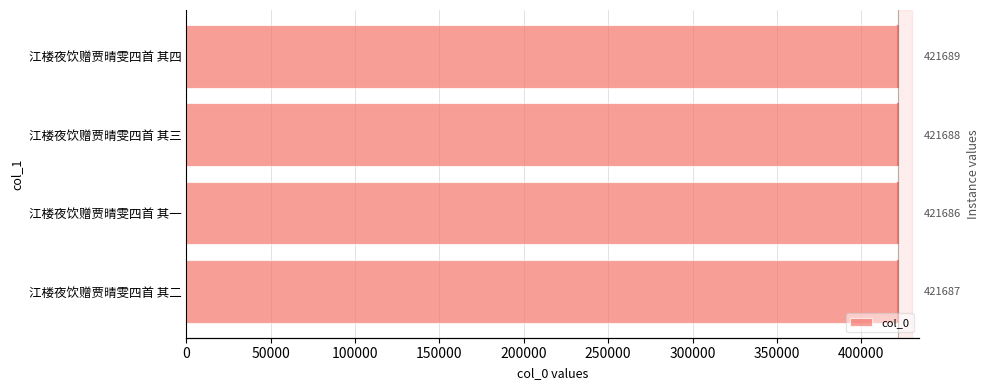

What is the value of the 1st bar from the left?

421687